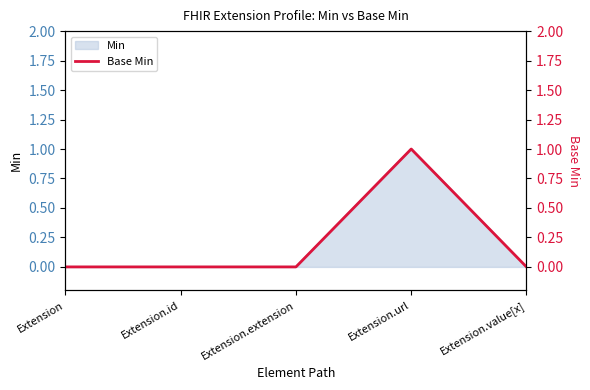

List the labels in order of value, smallest first.

Extension, Extension.id, Extension.extension, Extension.value[x], Extension.url